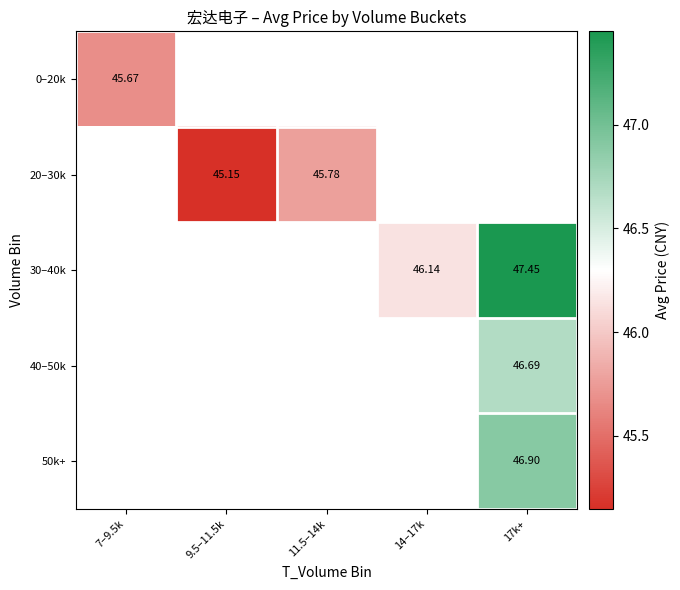

Between 9.5–11.5k and 11.5–14k, which series saw the biggest shift?

20–30k